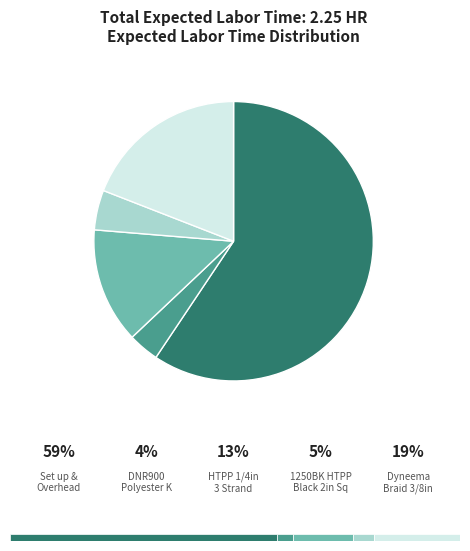

True or false: Set up and Other Overhead Costs accounts for 59% of the total.

True